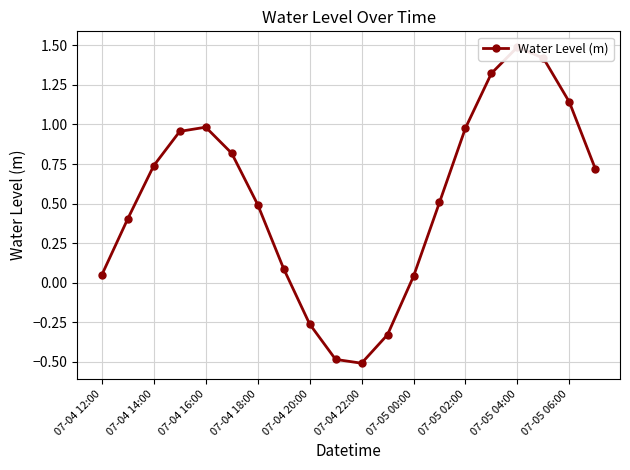

Reading left to right, transcribe all the data shown in this chart.

0.0	0.4	0.7	1.0	1.0	0.8	0.5	0.1	-0.3	-0.5	-0.5	-0.3	0.0	0.5	1.0	1.3	1.5	1.4	1.1	0.7